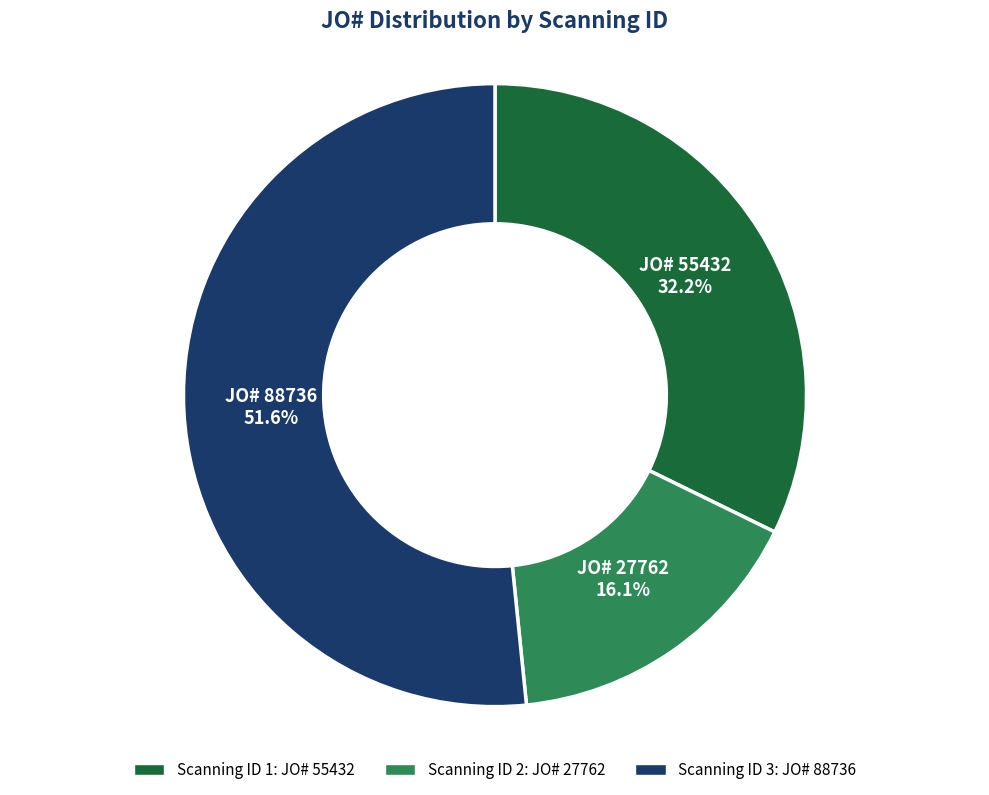

Is there any slice that represents more than half of the pie?

Yes